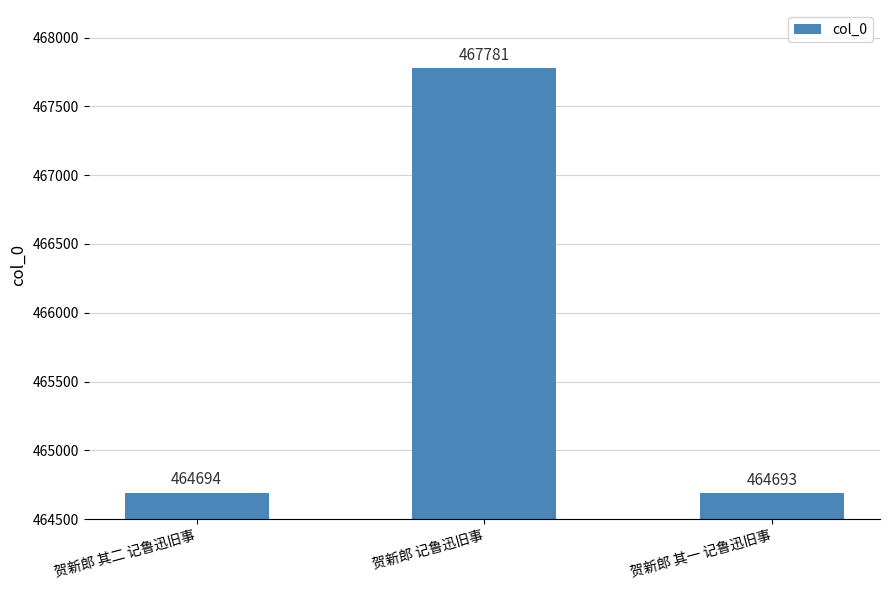

What is the average value?

465723